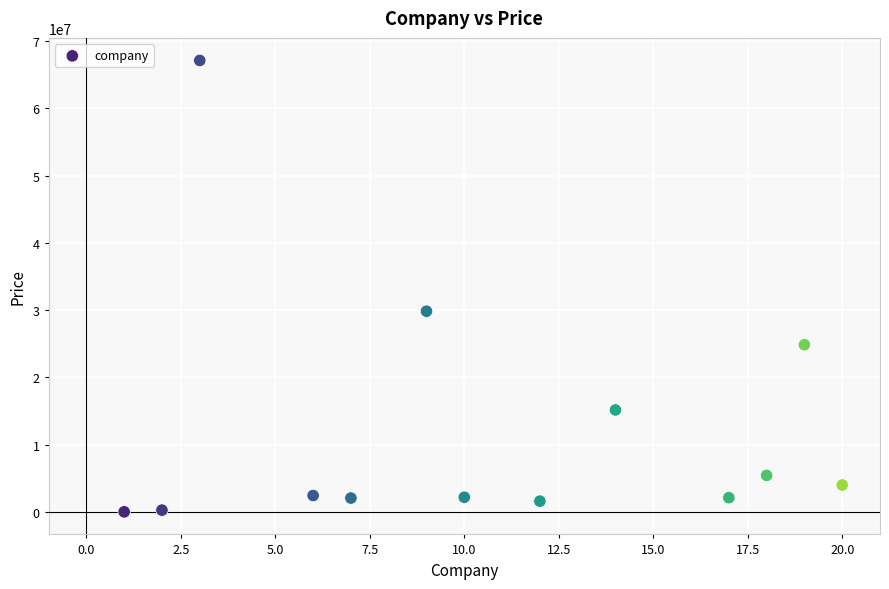

What is the range of X values (max minus min)?

19.0